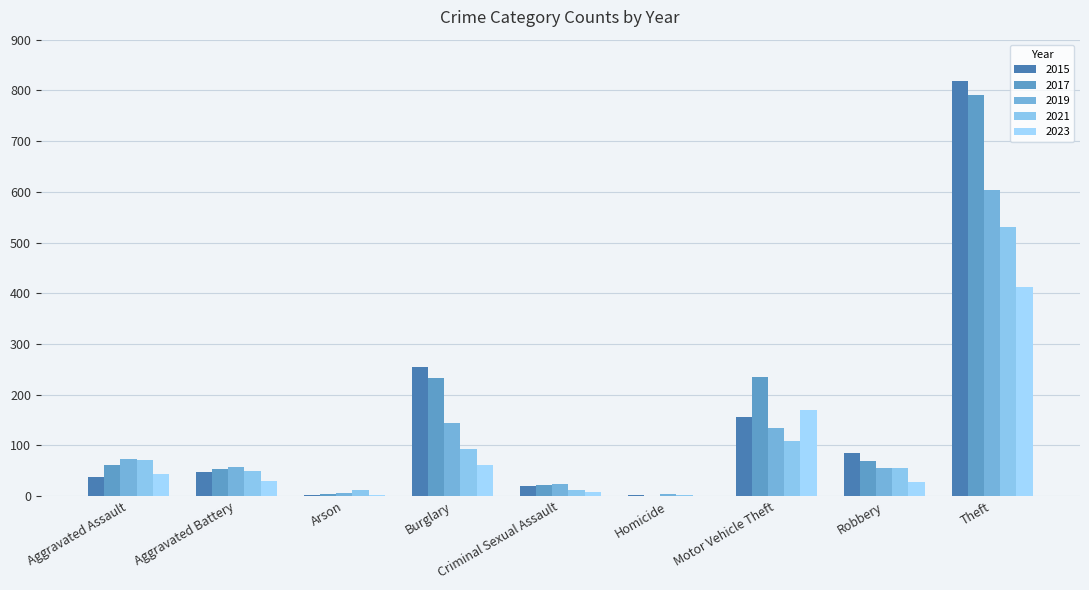

What are all the series names shown in the legend?

2015, 2017, 2019, 2021, 2023